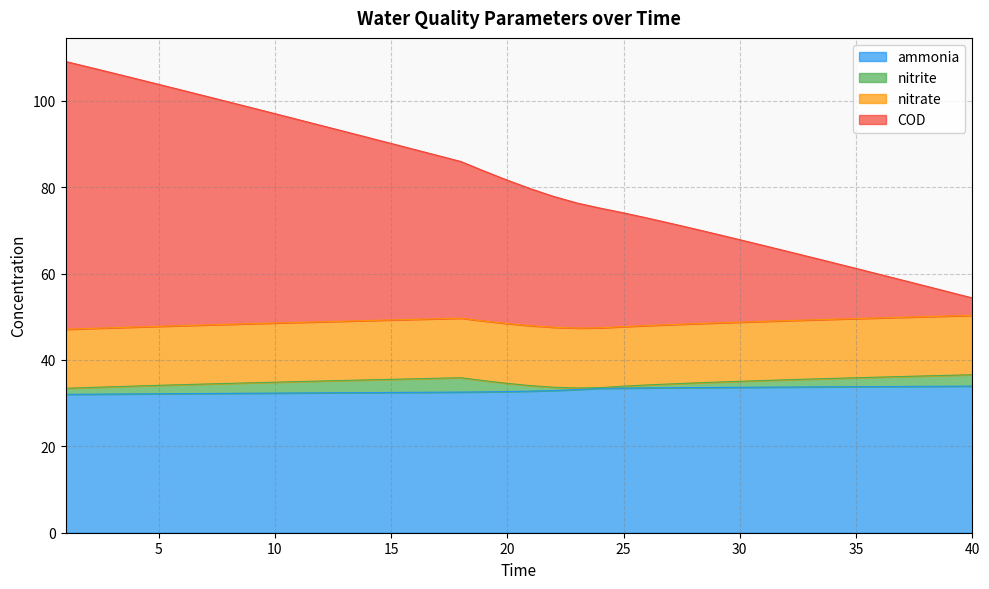

What is the greatest value displayed?

109.1